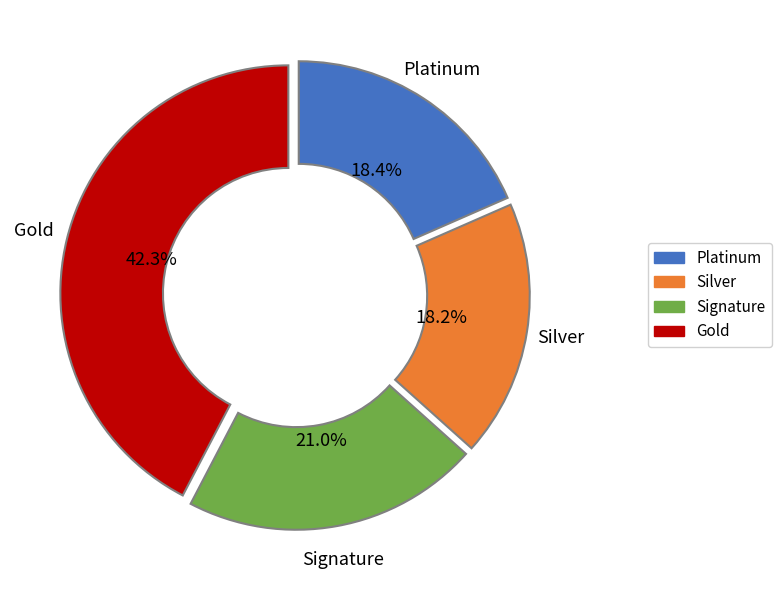

To the nearest percent, what is the difference between the largest and smallest slice percentages?

24%